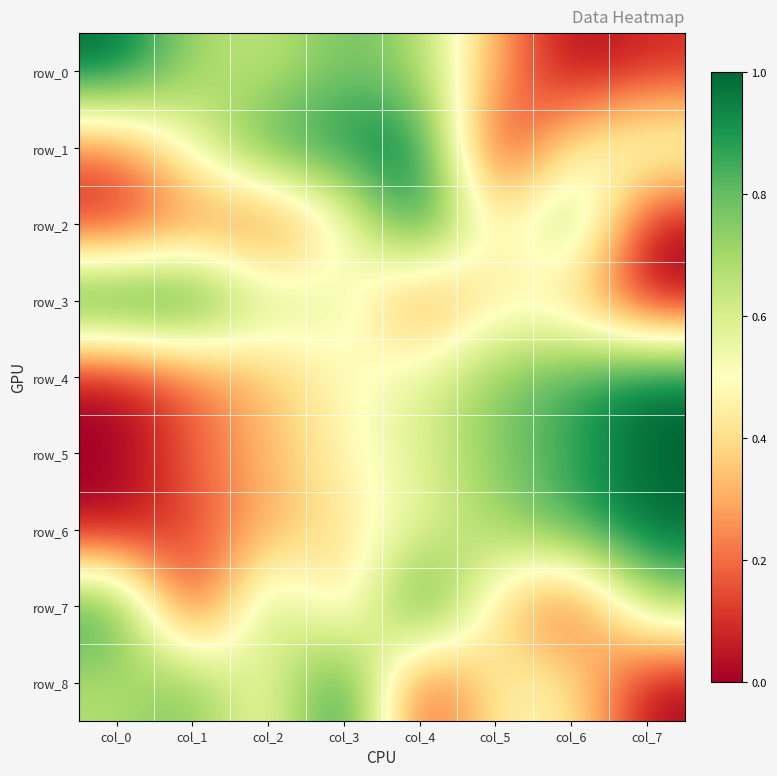

Count the number of categories in the chart.

8